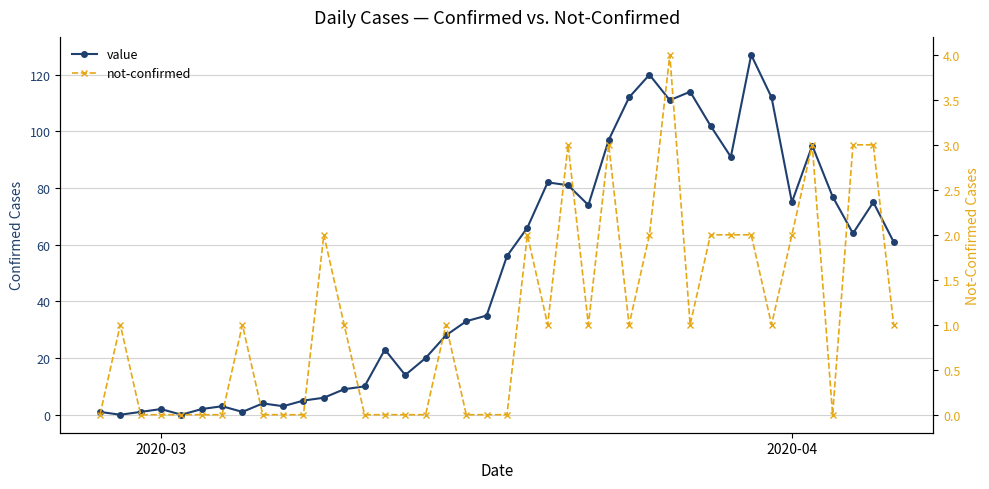

What is the difference between the maximum and minimum values in the value series?

127